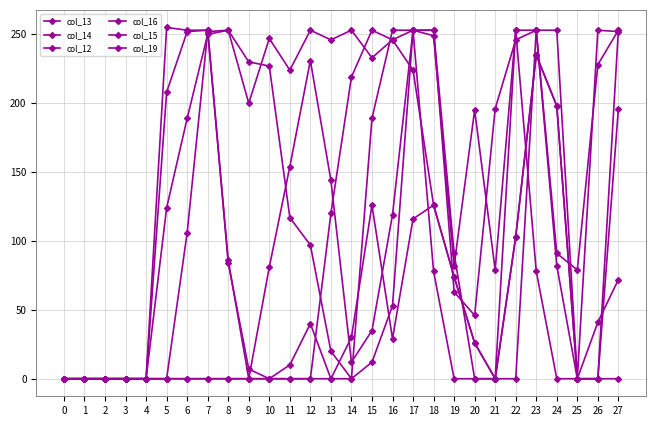

Which series has the widest spread of values?

col_15